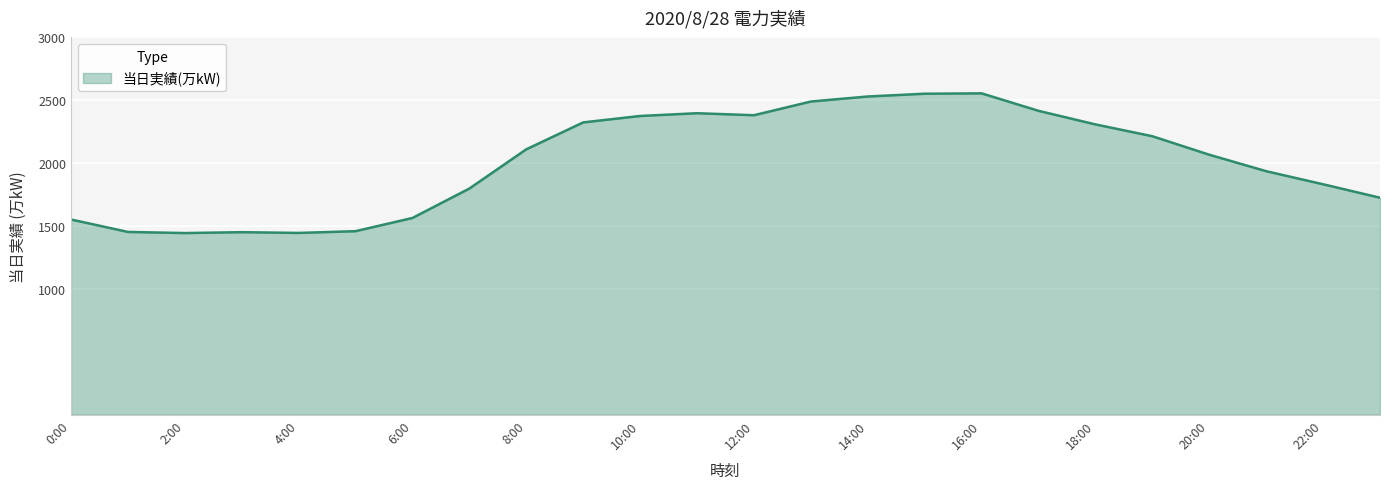

Does the chart have visible grid lines?

Yes